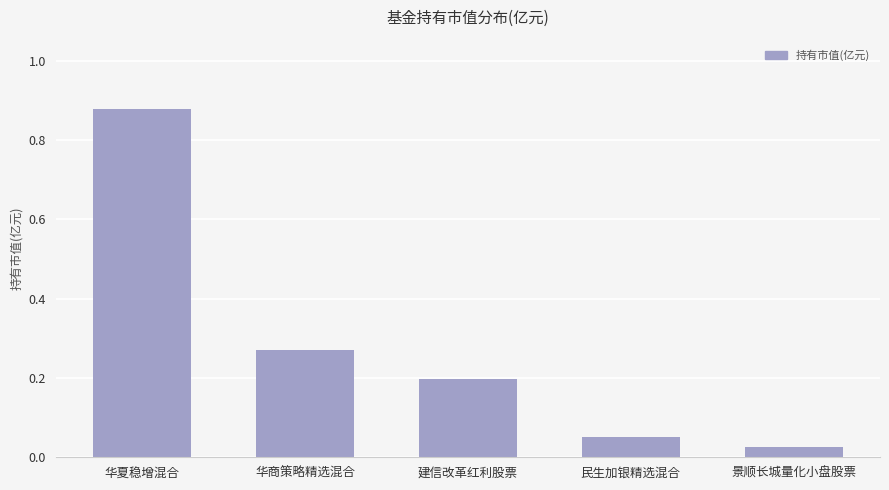

What position from the right is 民生加银精选混合?

2